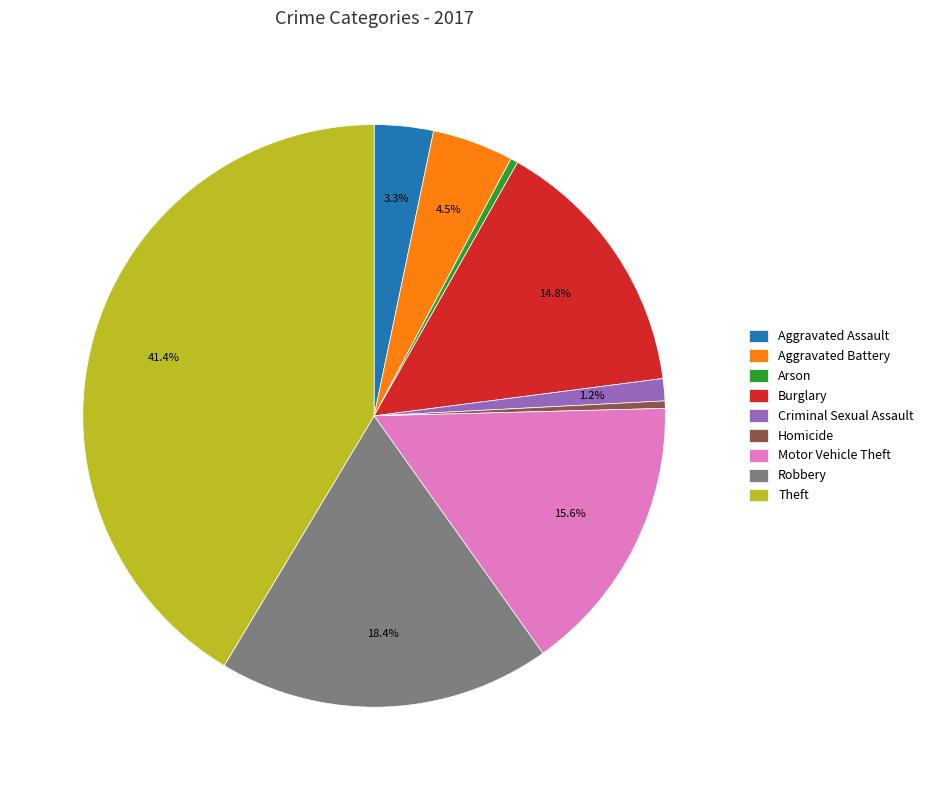

Count the number of slices in the pie.

9